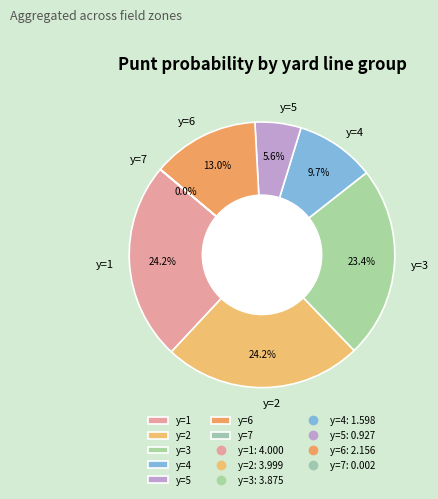

Is there a majority slice in this chart?

No